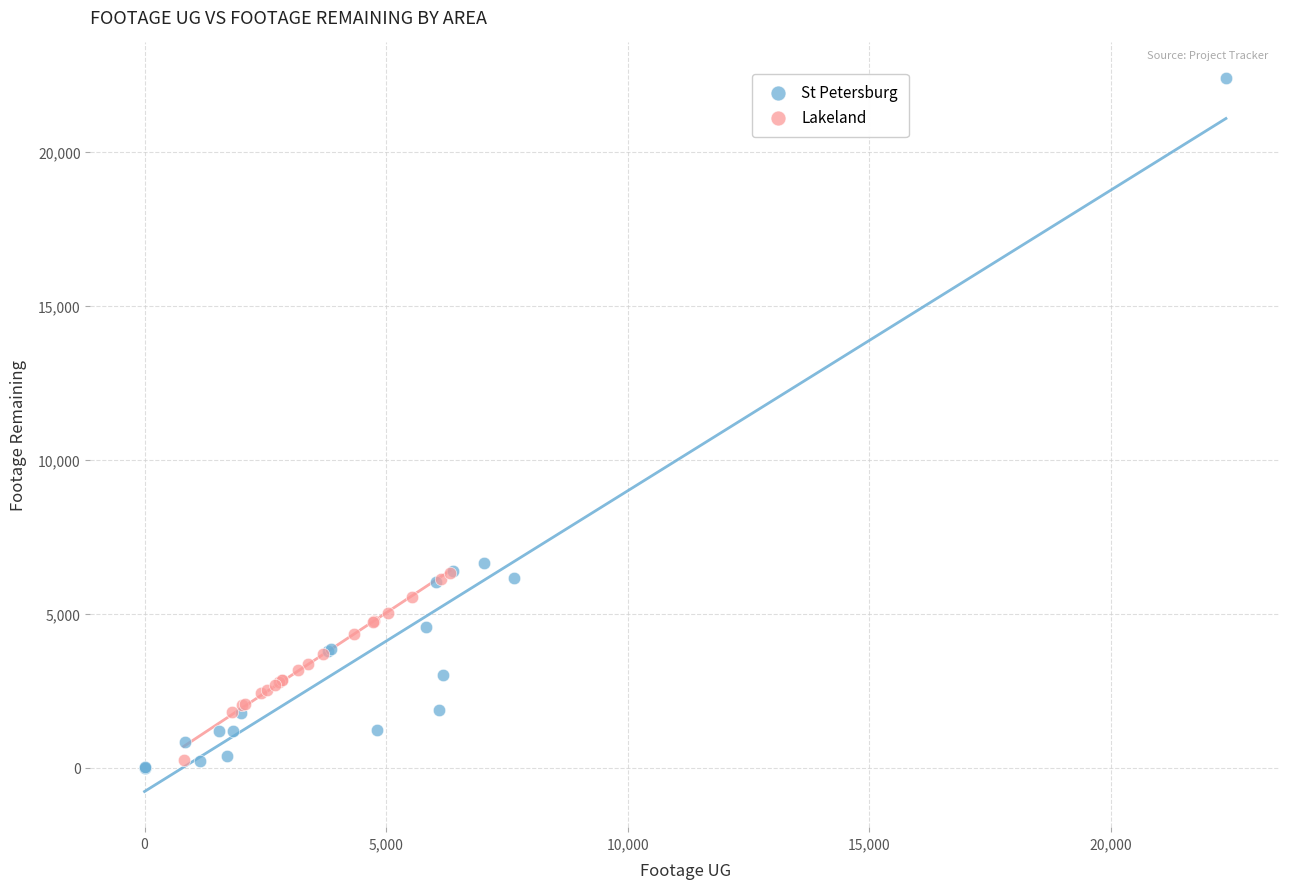

What are all the series names shown in the legend?

St Petersburg, Lakeland